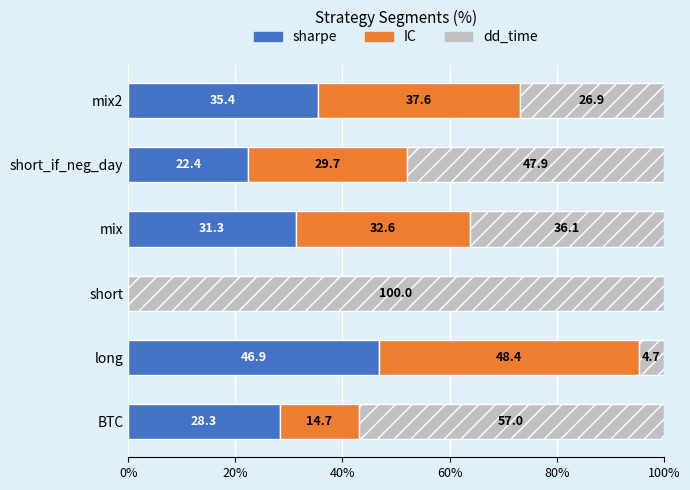

At which label is sharpe closest to 23?

short_if_neg_day